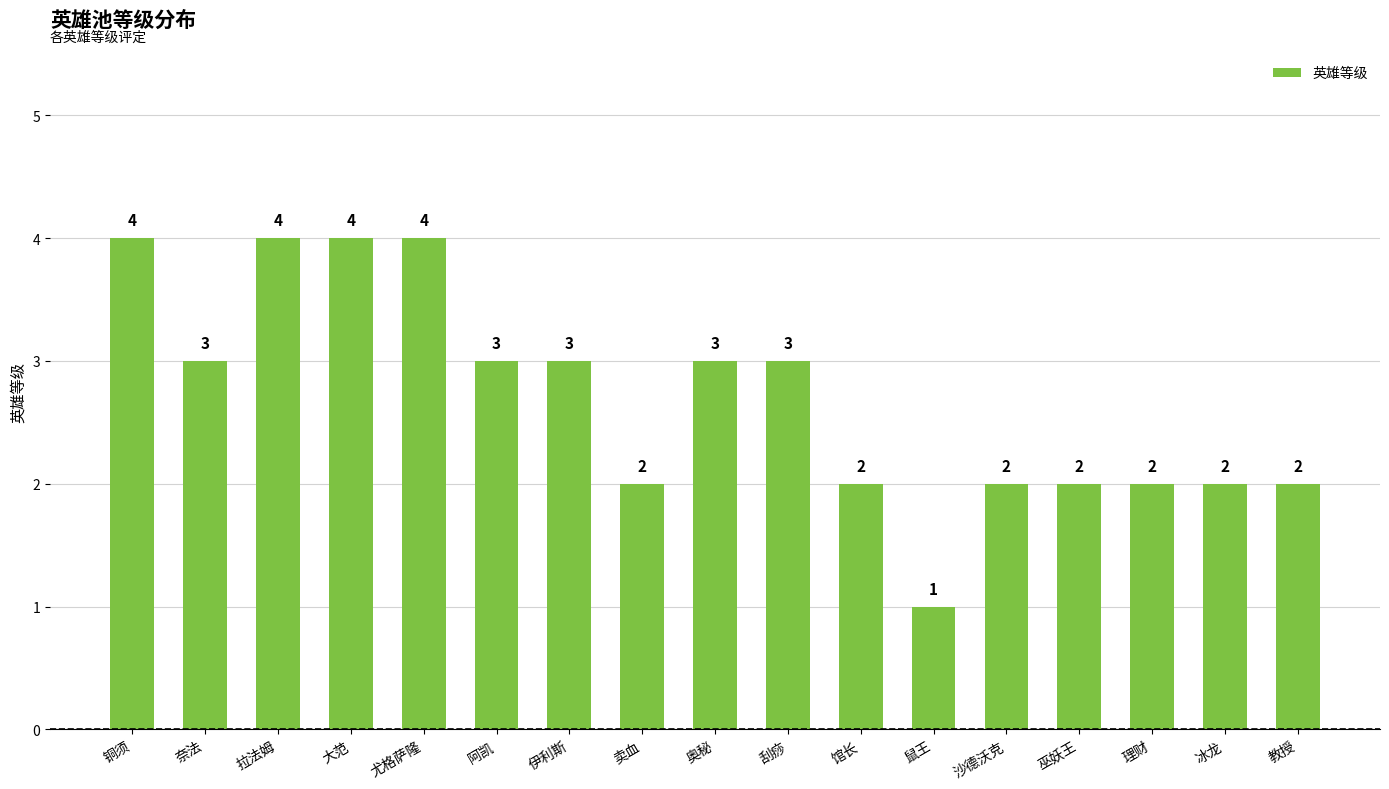

Which label corresponds to the smallest value in the chart?

鼠王